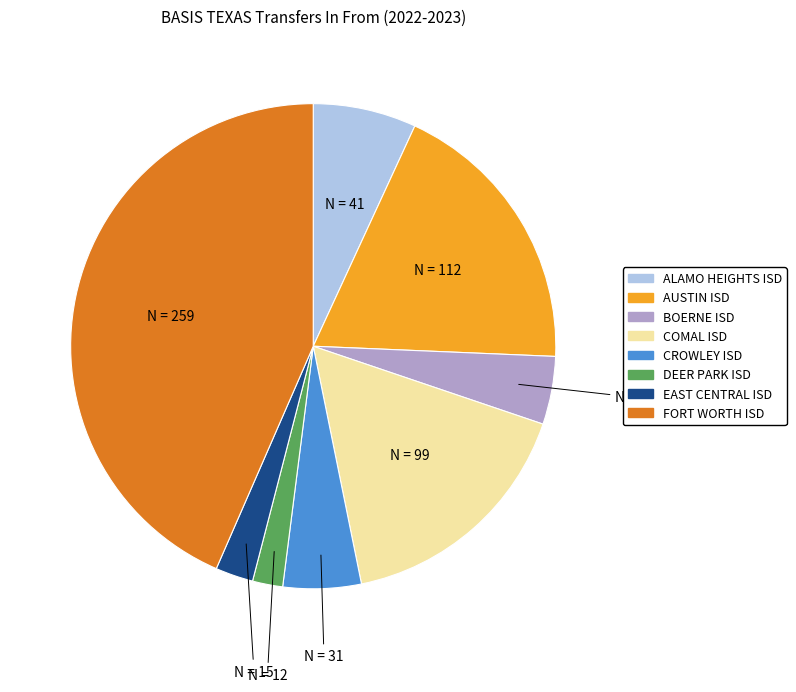

Approximately how many times larger is the value at COMAL ISD compared to AUSTIN ISD?

0.9